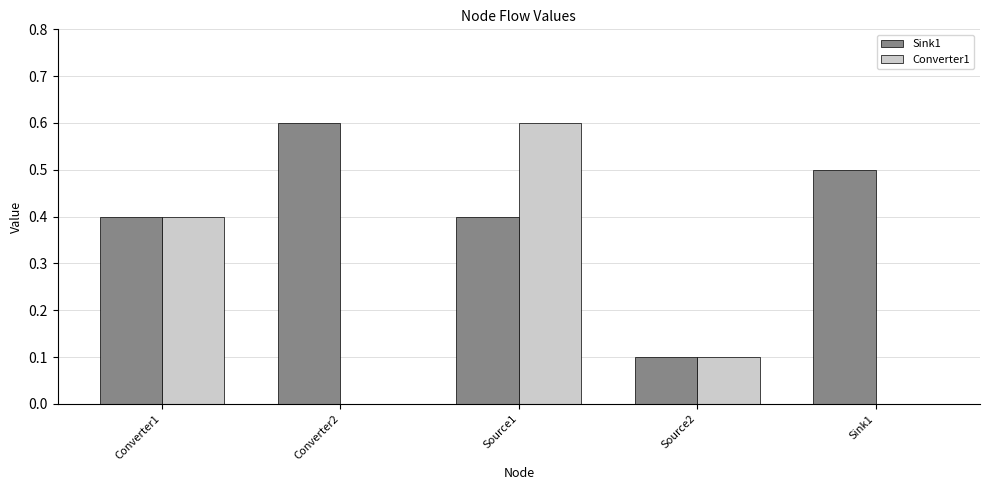

What are all the series names shown in the legend?

Sink1, Converter1